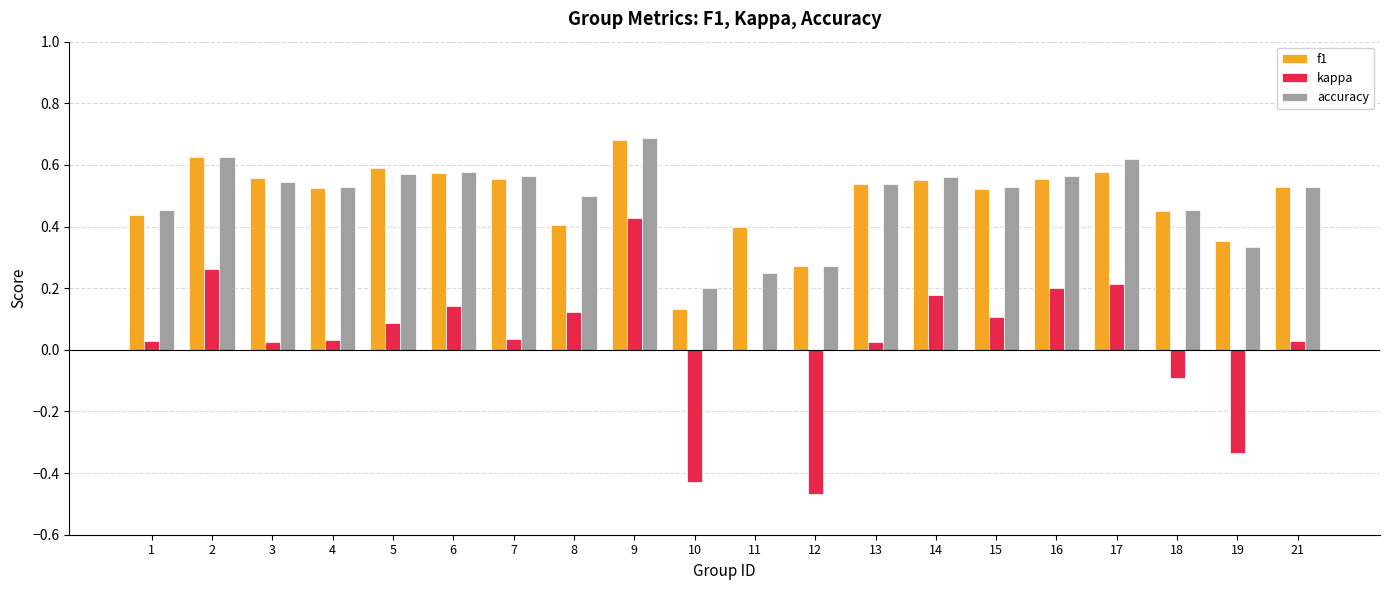

How many series are shown in this chart?

3